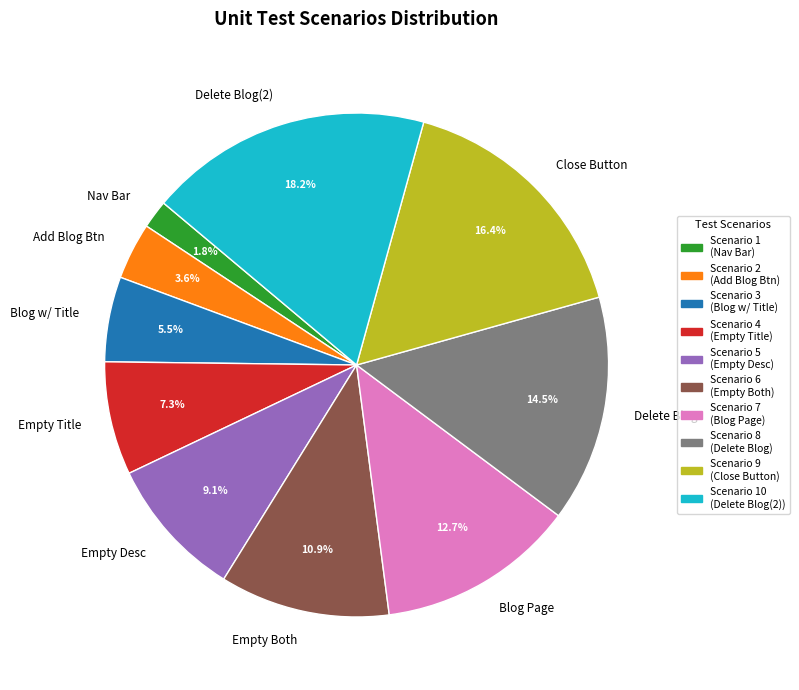

Which slice is the largest?

Delete Blog(2)